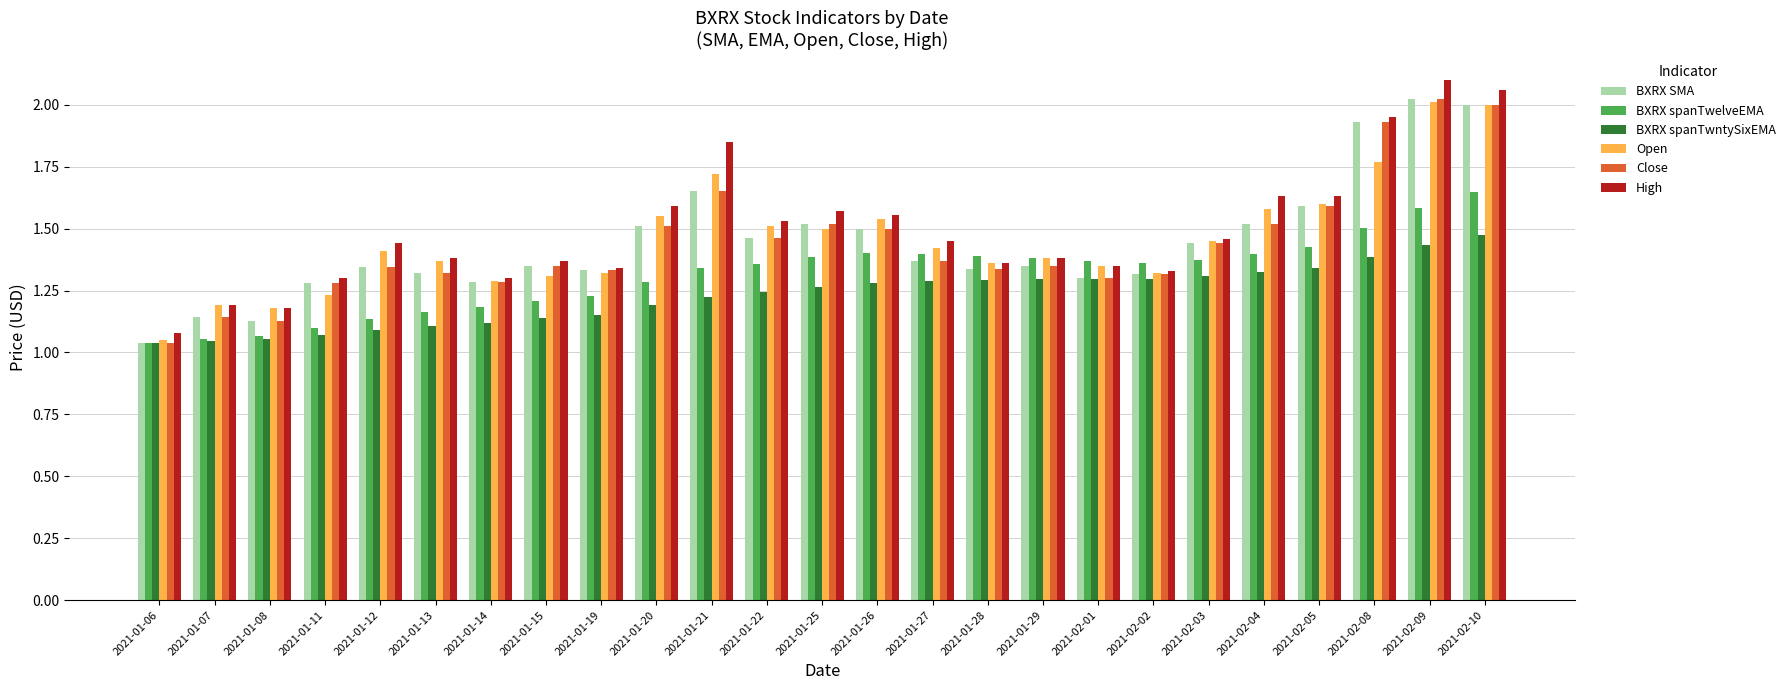

What is the total value across all series at 2021-02-04?

9.0